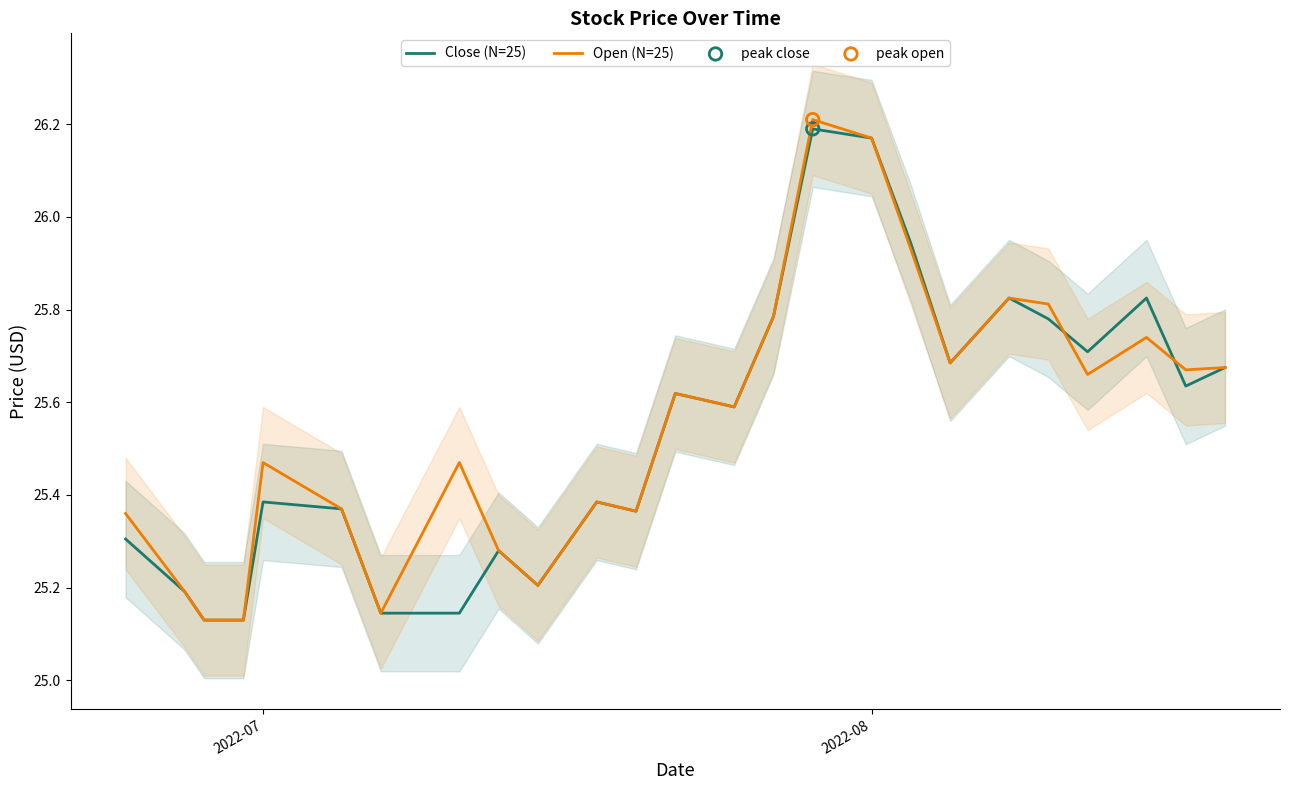

At how many categories does at least one series exceed 25?

25